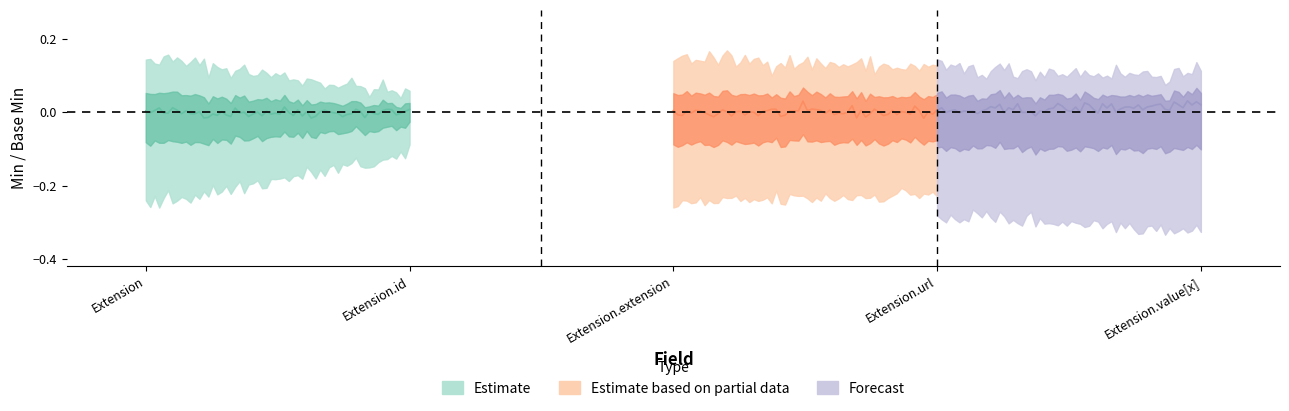

Rank the categories by Min value from lowest to highest.

Extension, Extension.id, Extension.extension, Extension.value[x], Extension.url